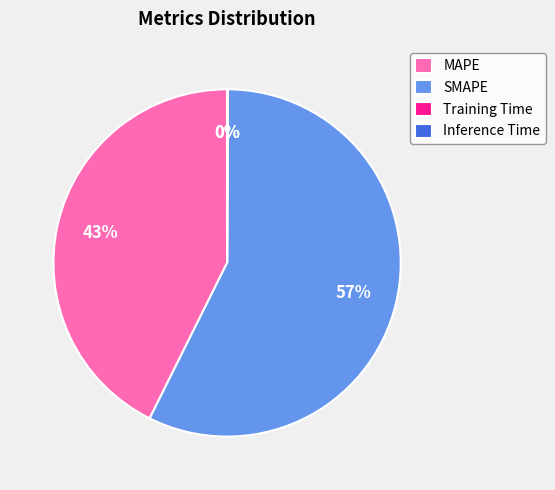

Is it true that SMAPE is 57% of the pie?

True